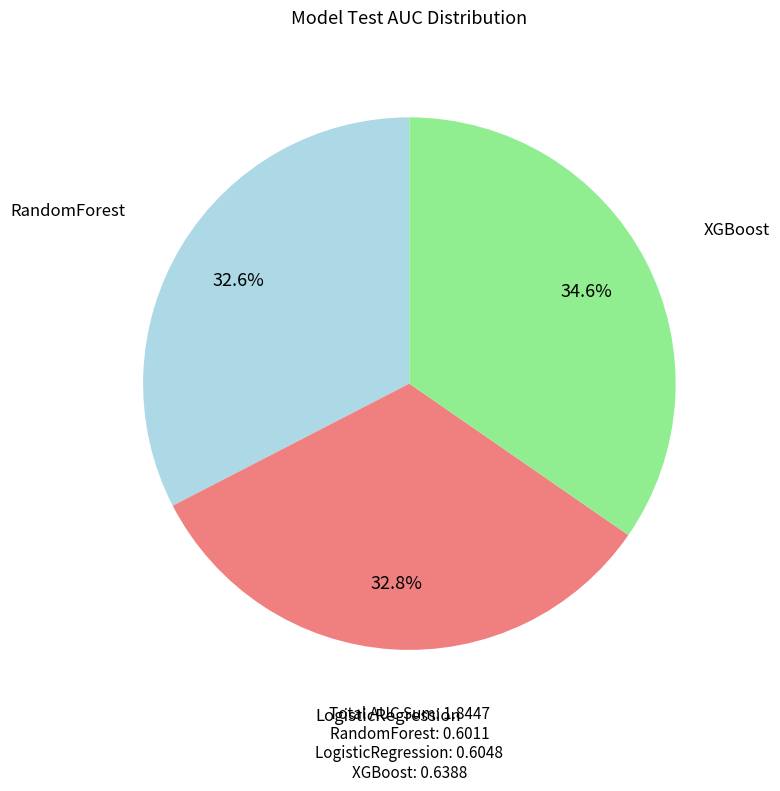

Which category has the biggest portion of the pie?

XGBoost